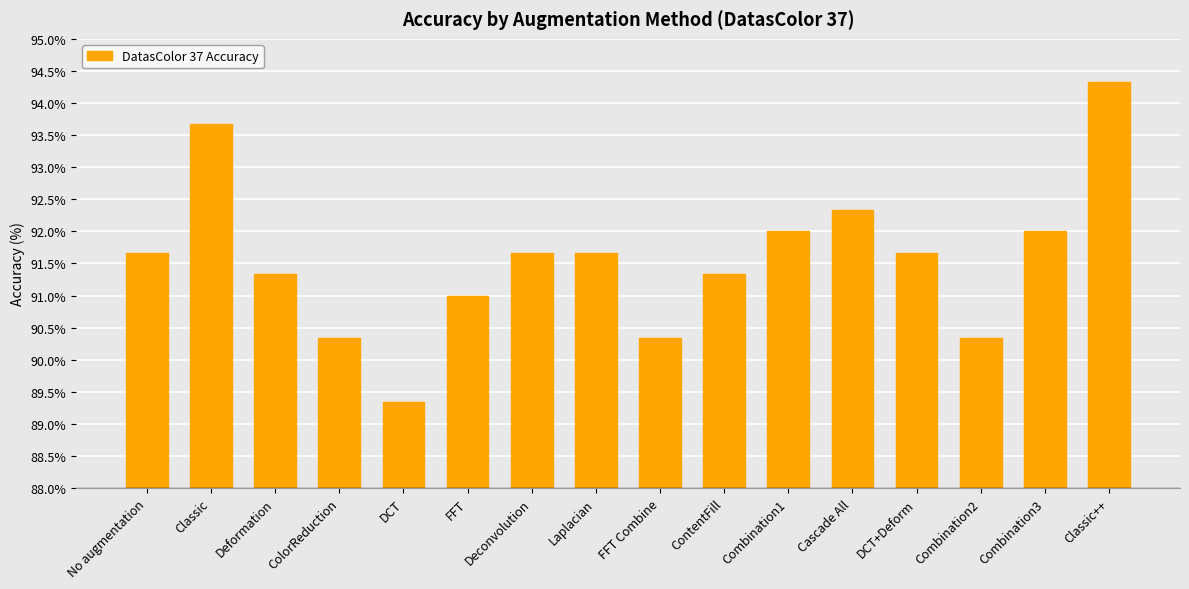

What position from the right is Combination3?

2